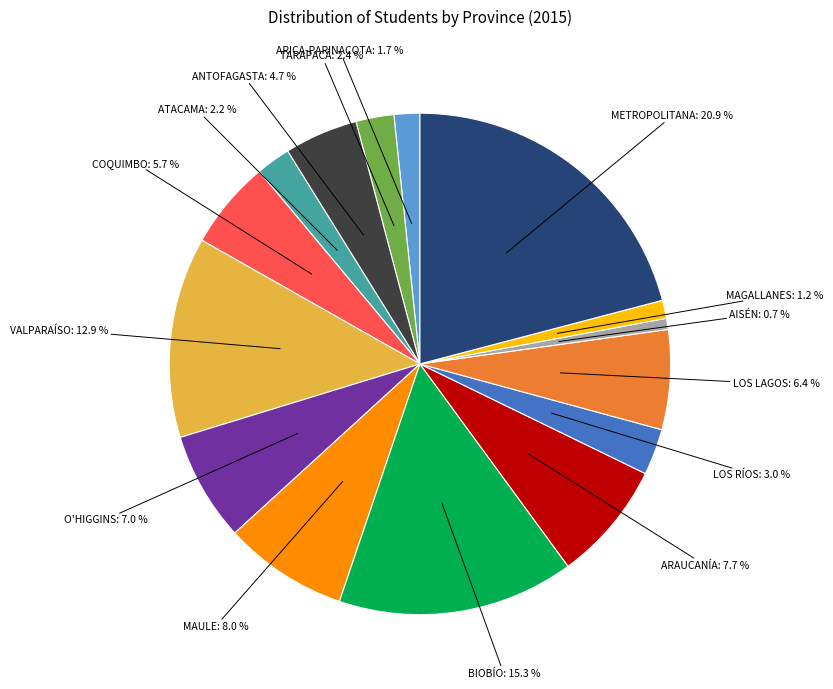

To the nearest percent, what portion does BIOBÍO represent?

15%